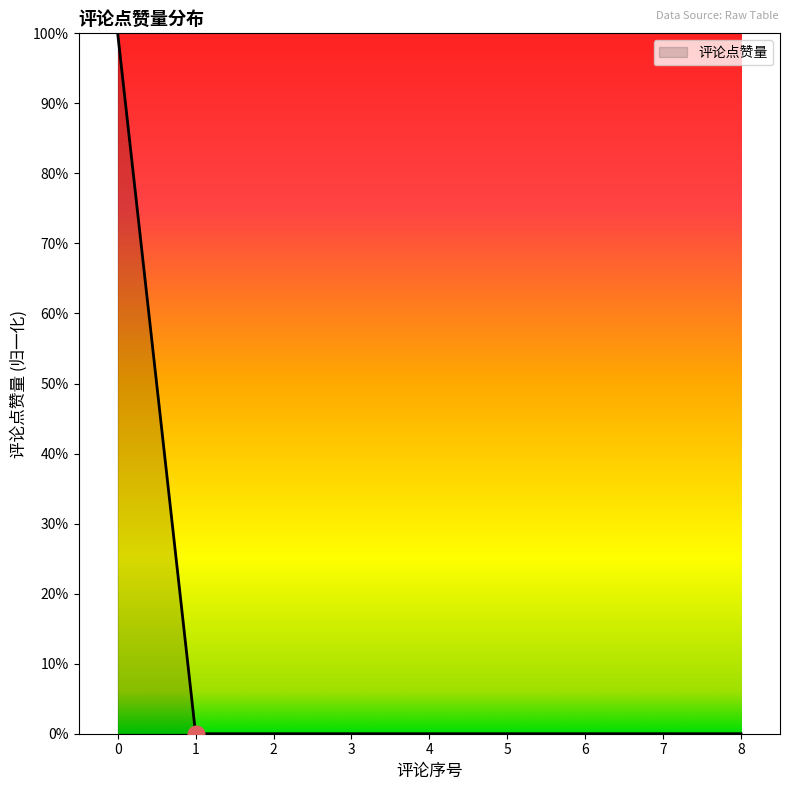

Does the chart have visible grid lines?

No